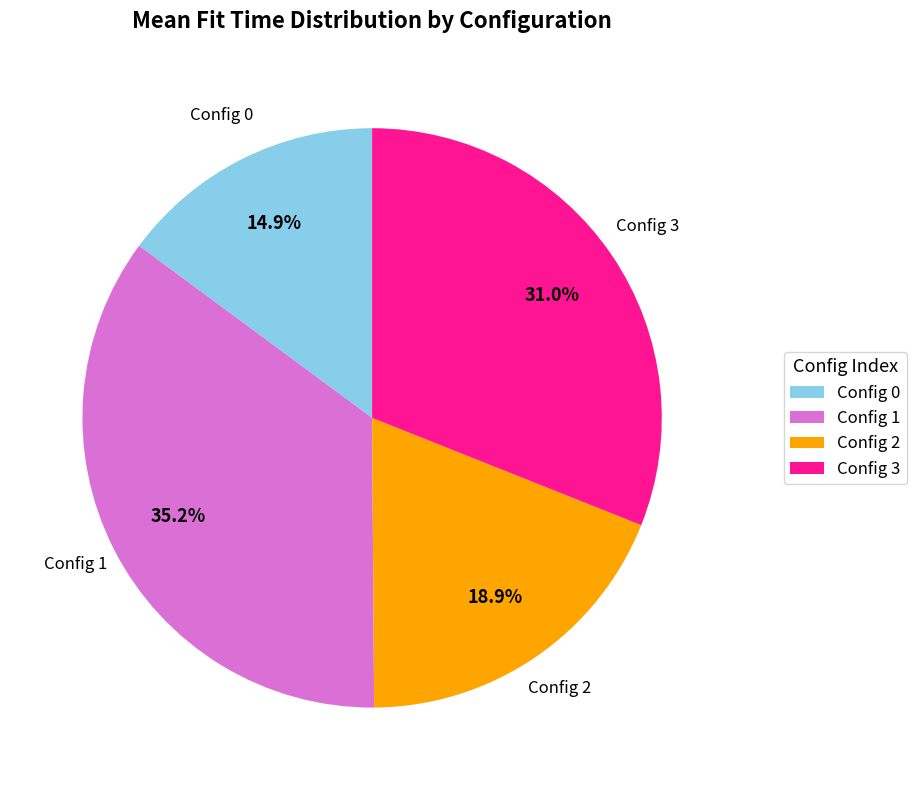

Rank the categories by value from lowest to highest.

Config 0, Config 2, Config 3, Config 1